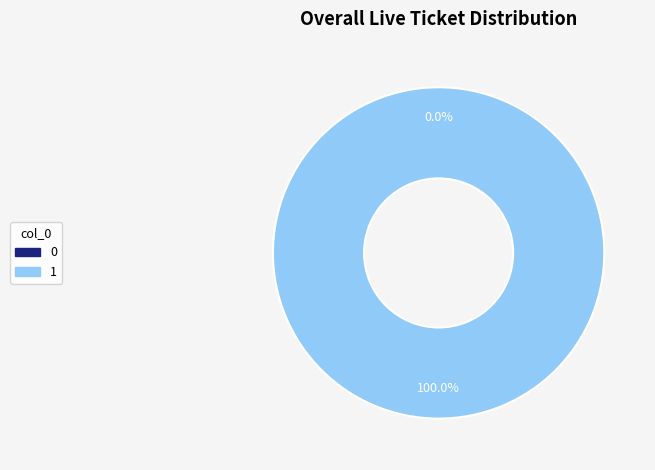

Rank the categories by value from highest to lowest.

1, 0